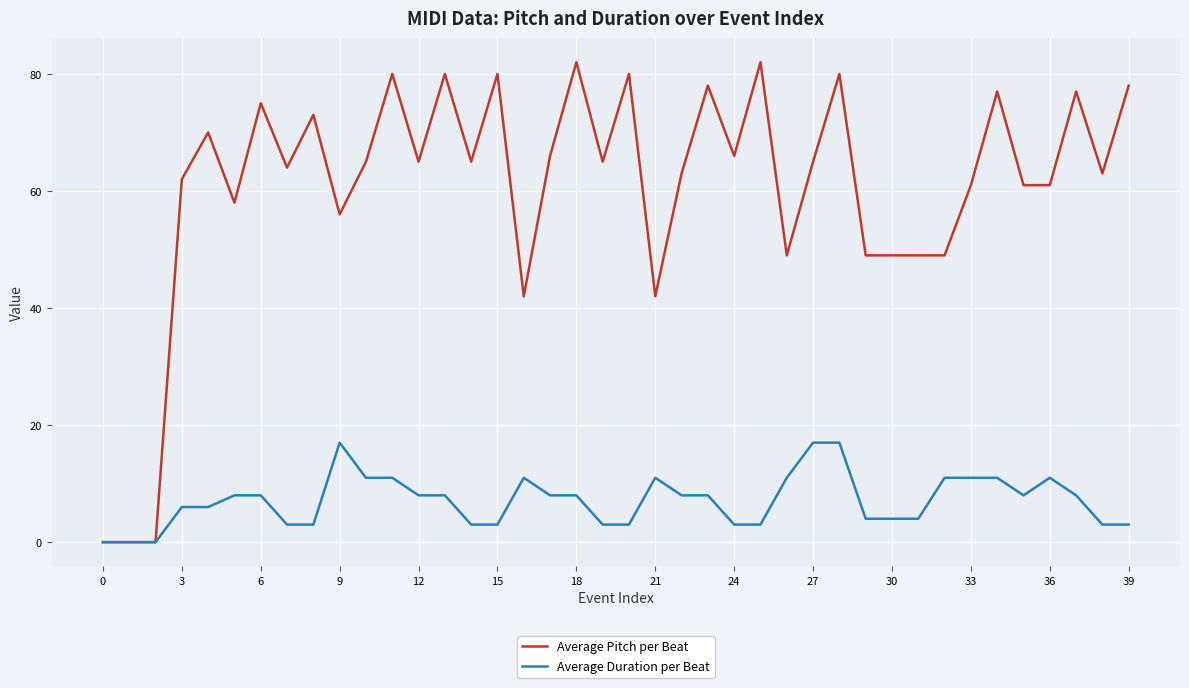

What is the maximum value shown in the chart?

82